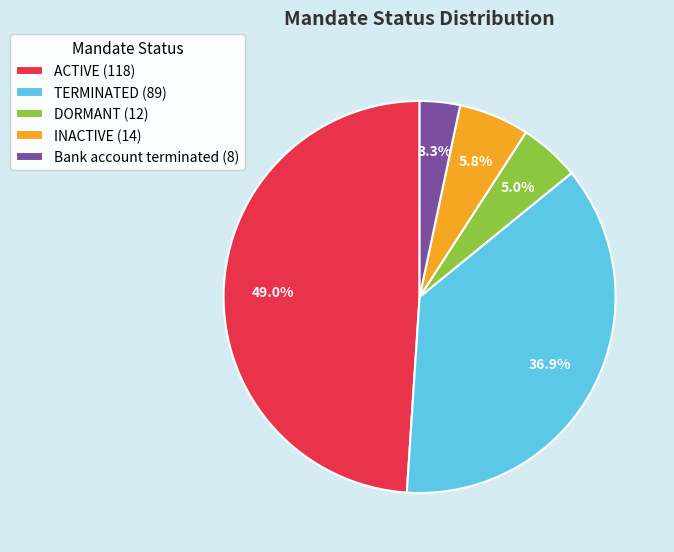

Which slice is the largest?

ACTIVE